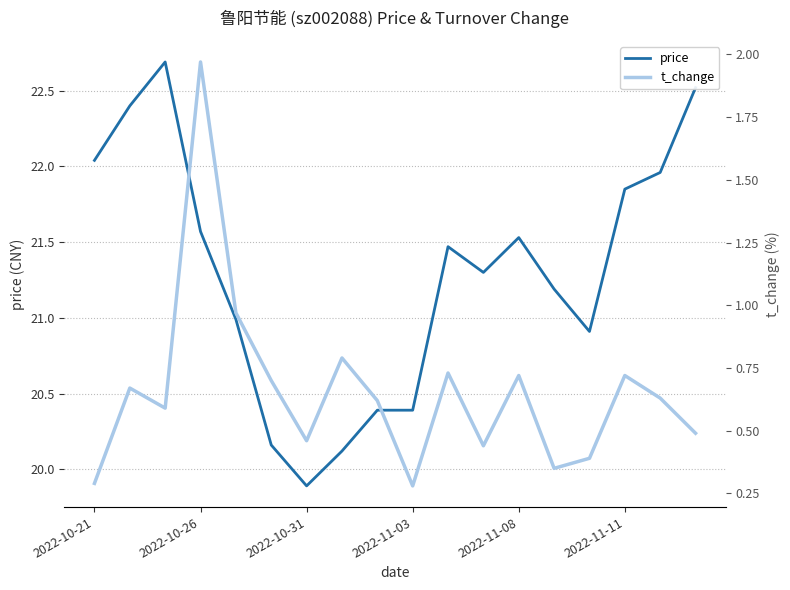

True or false: price and t_change cross at least once.

False